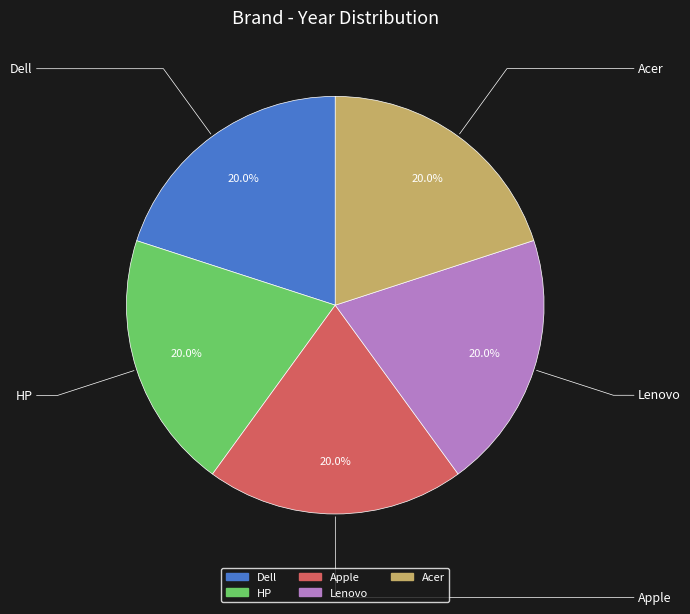

What percentage is the Dell slice, to the nearest percent?

20%